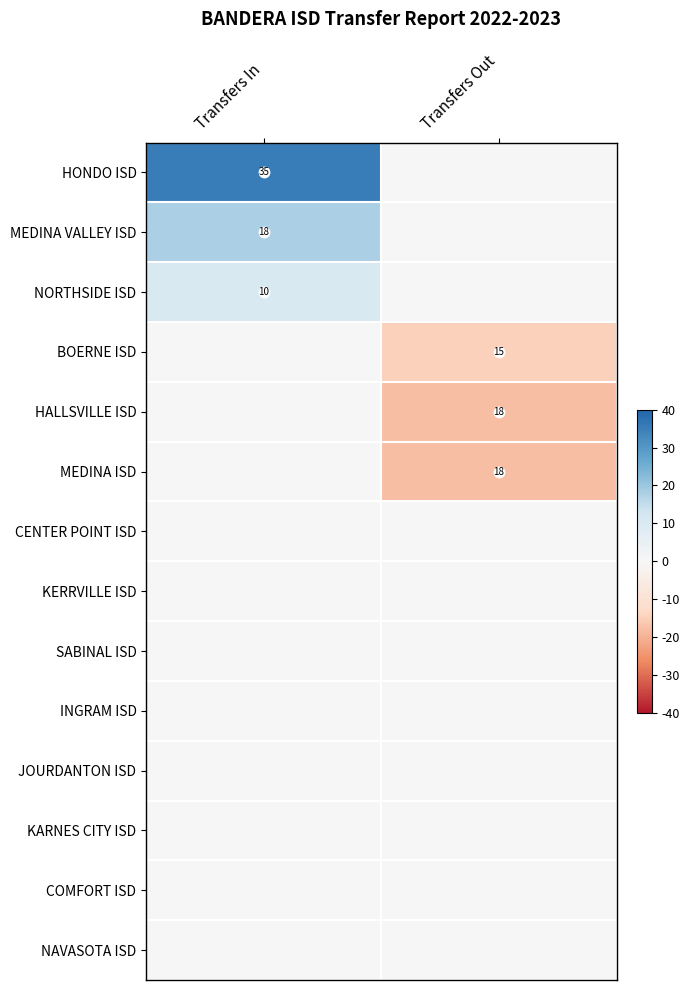

What is the maximum value shown in the chart?

35